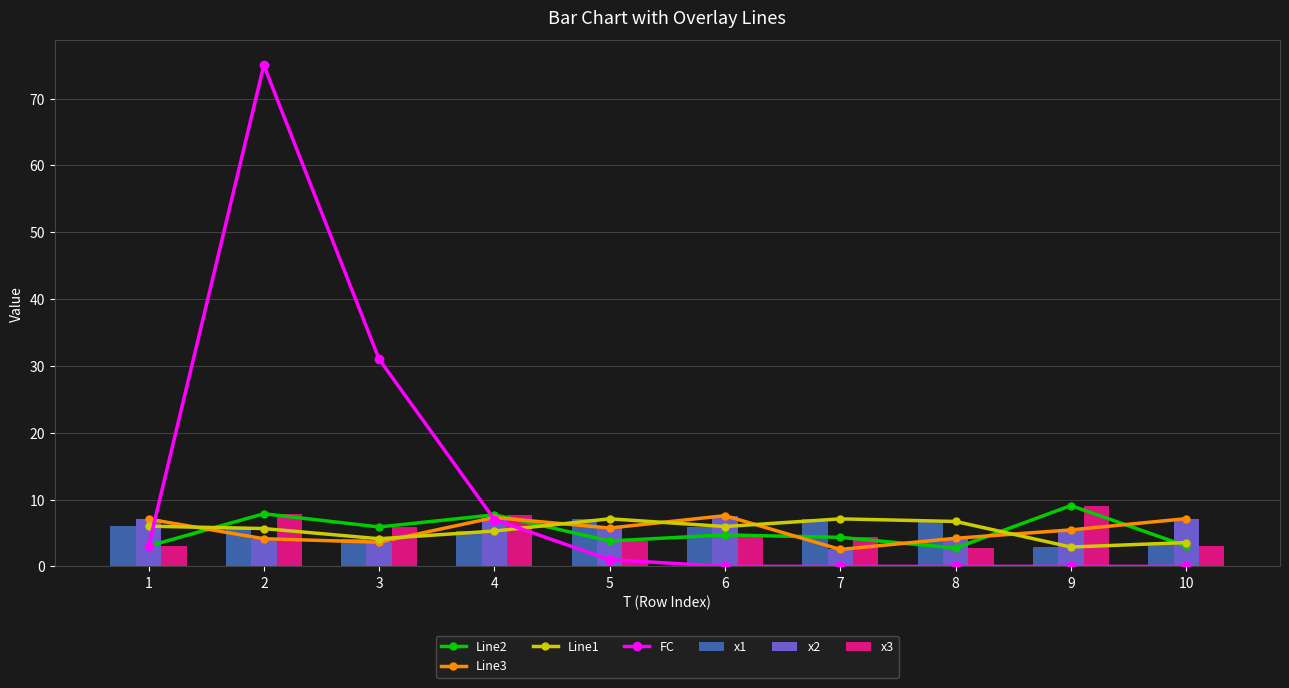

Reading right to left, extract all data points from this chart.

x1: 3.6	2.9	6.7	7.1	6.0	7.1	5.3	4.1	5.7	6.0
x2: 7.1	5.5	4.2	2.5	7.6	5.7	7.3	3.6	4.1	7.1
x3: 3.0	9.1	2.7	4.3	4.7	3.8	7.7	5.9	7.9	3.0